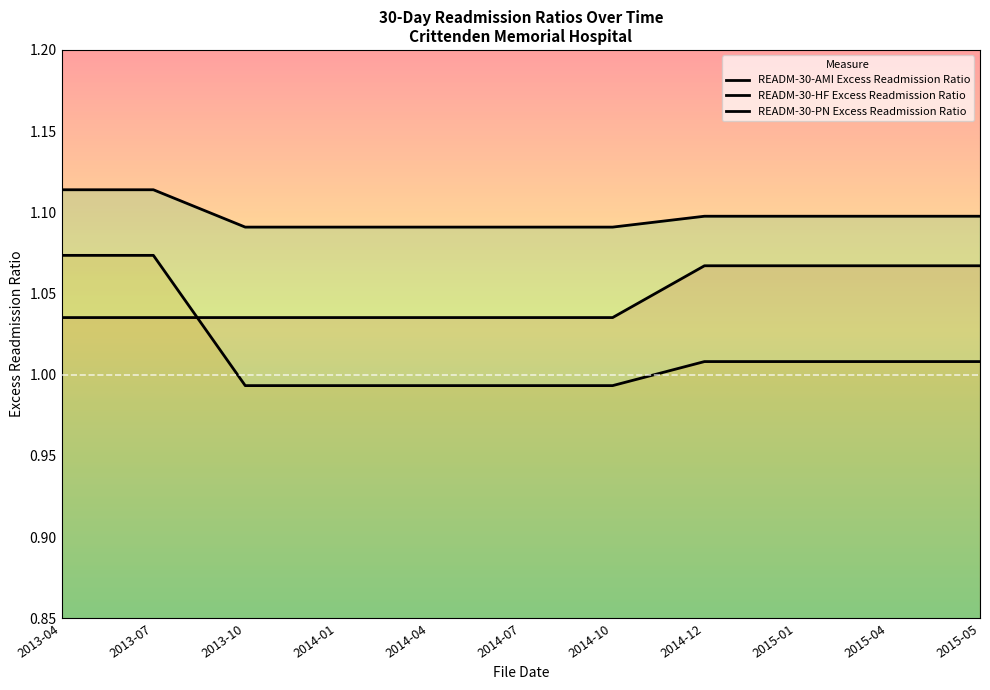

What is the average value of the READM-30-HF Excess Readmission Ratio series?

1.0